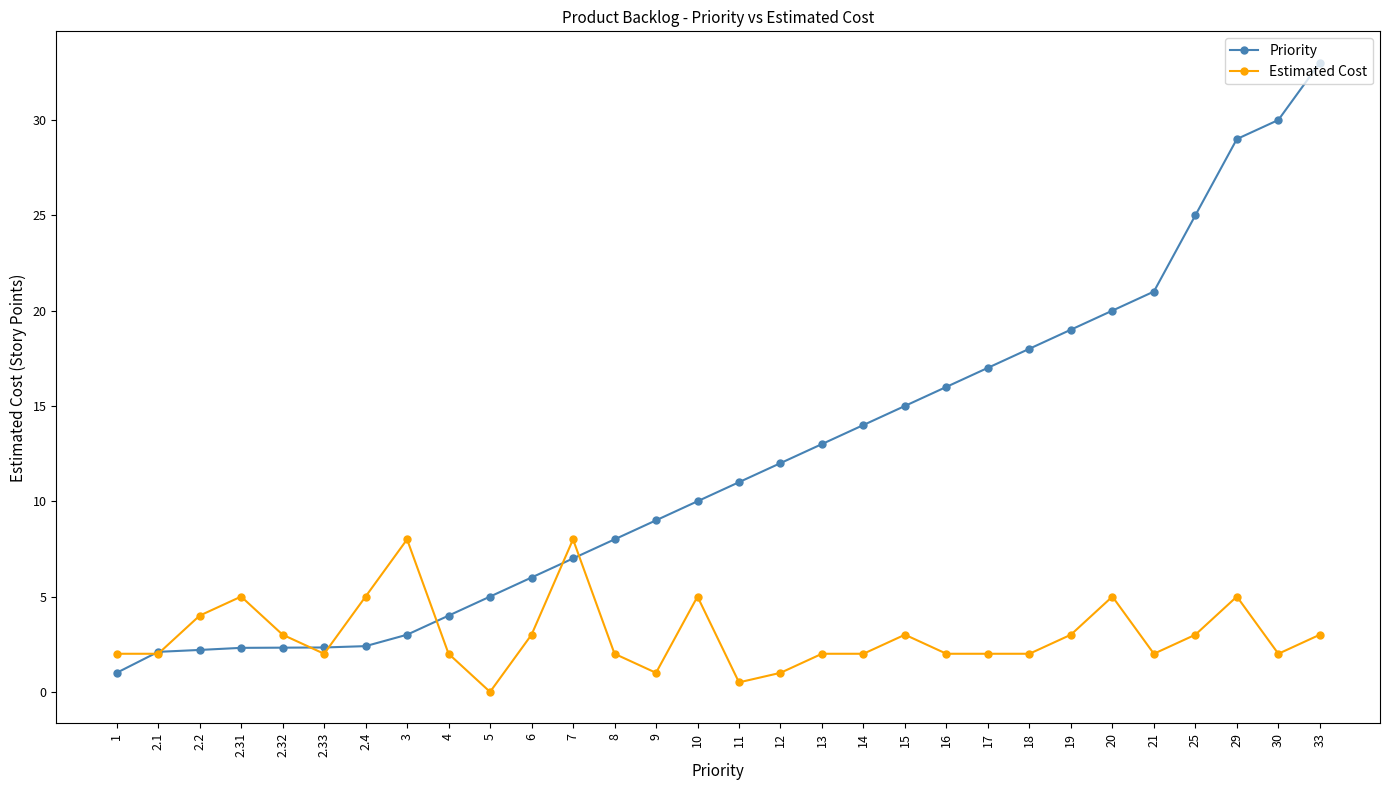

What are all the series names shown in the legend?

Priority, Estimated Cost